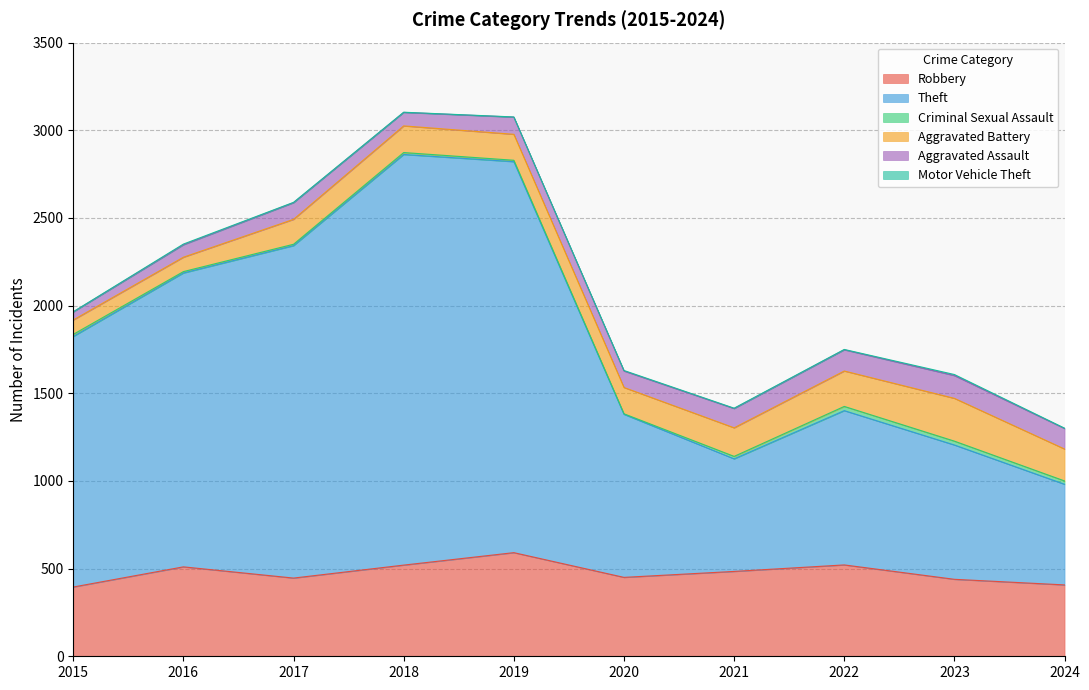

Which series changed the most between 2016 and 2018?

Theft